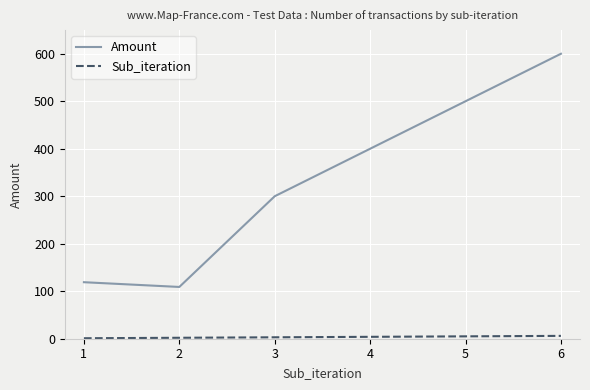

What is the maximum value for Amount?

600